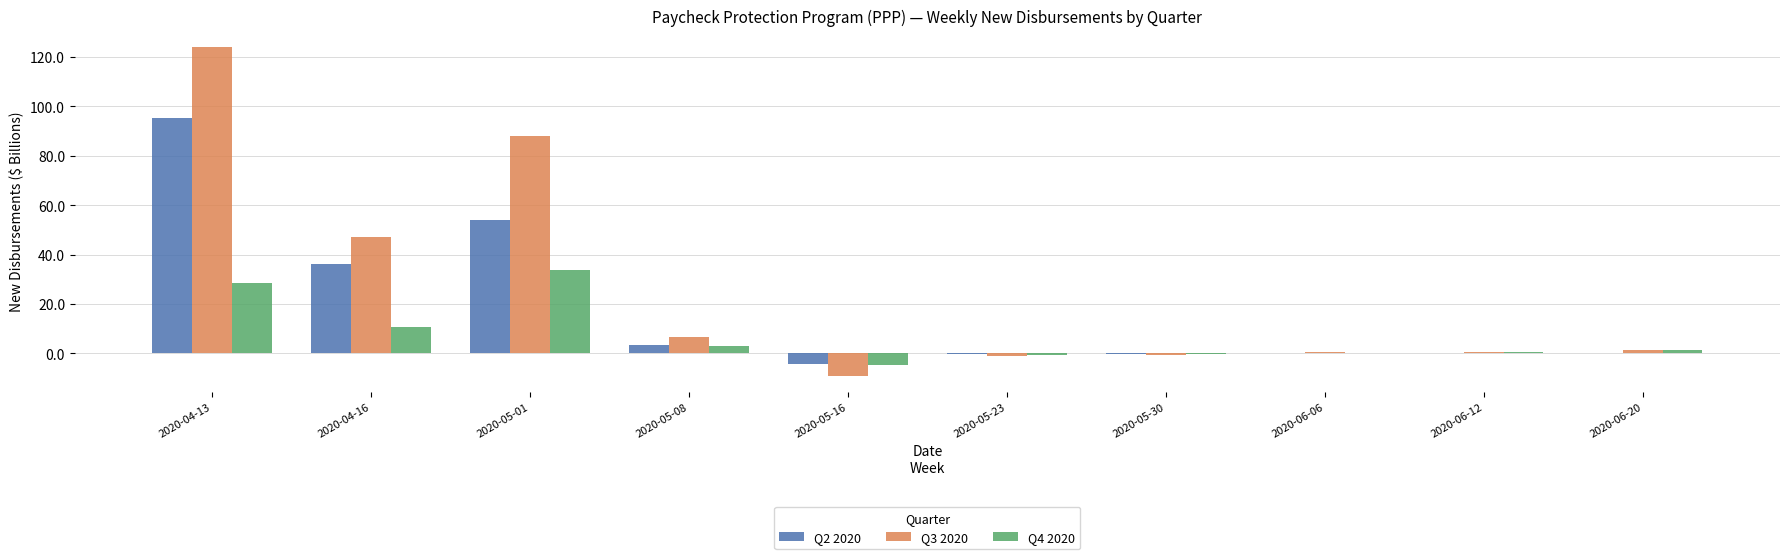

What are all the series names shown in the legend?

Q2 2020, Q3 2020, Q4 2020